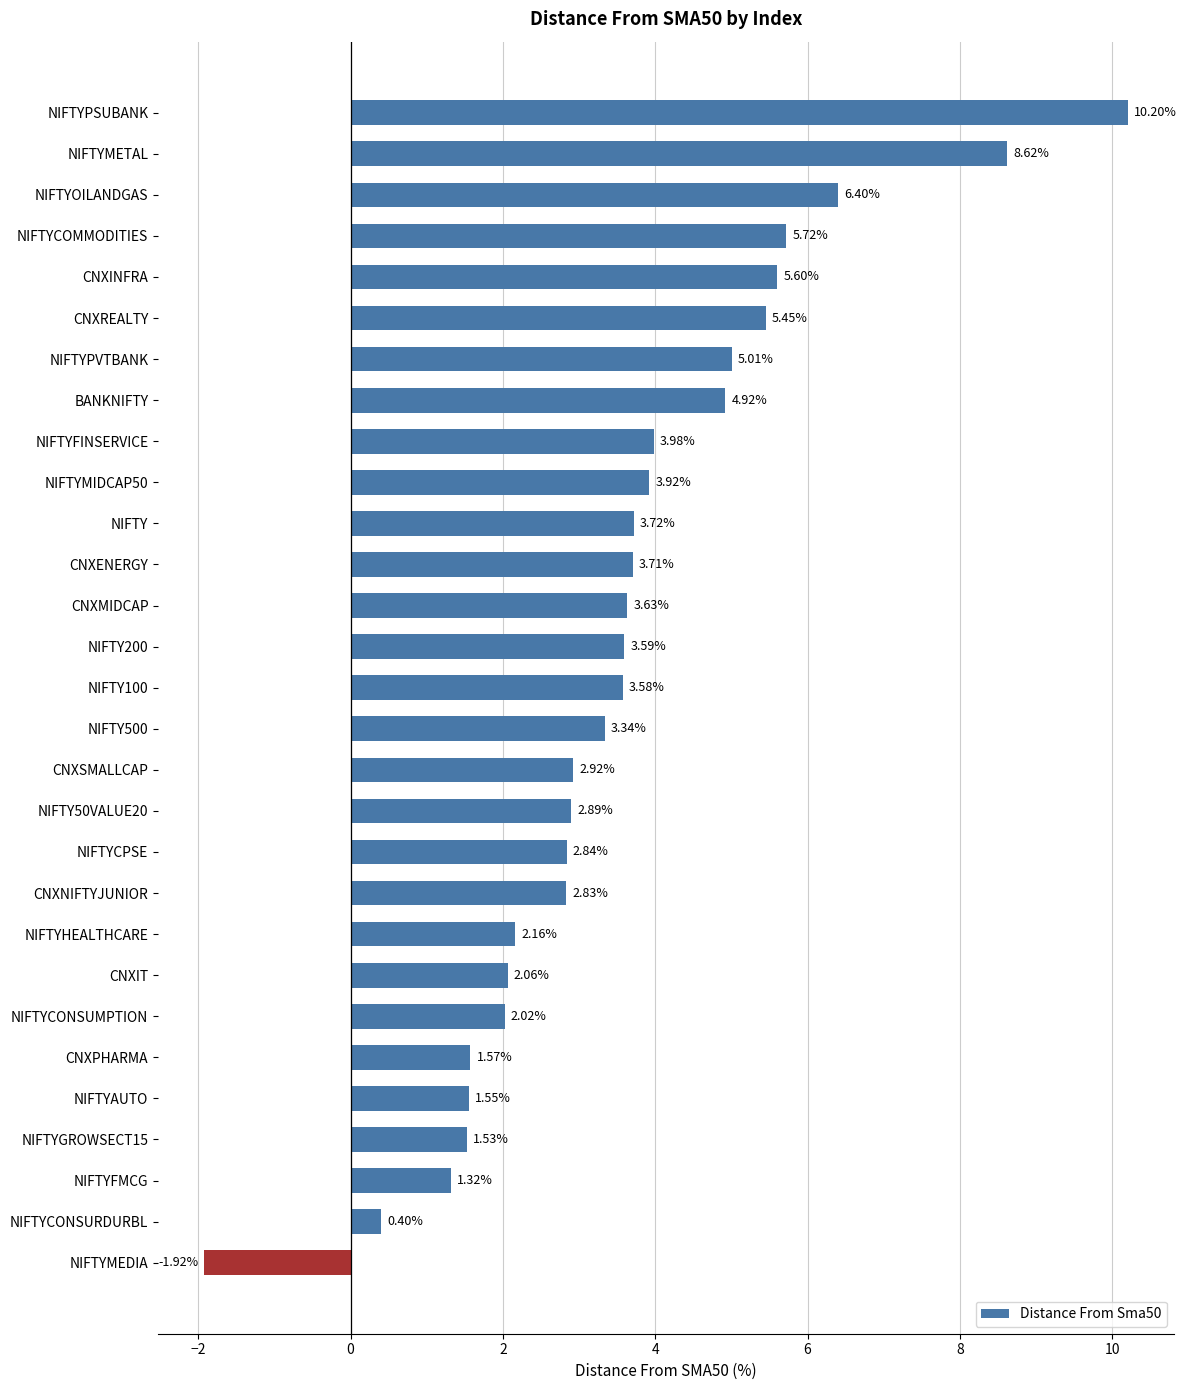

Which category has the lowest value across all series?

NIFTYMEDIA